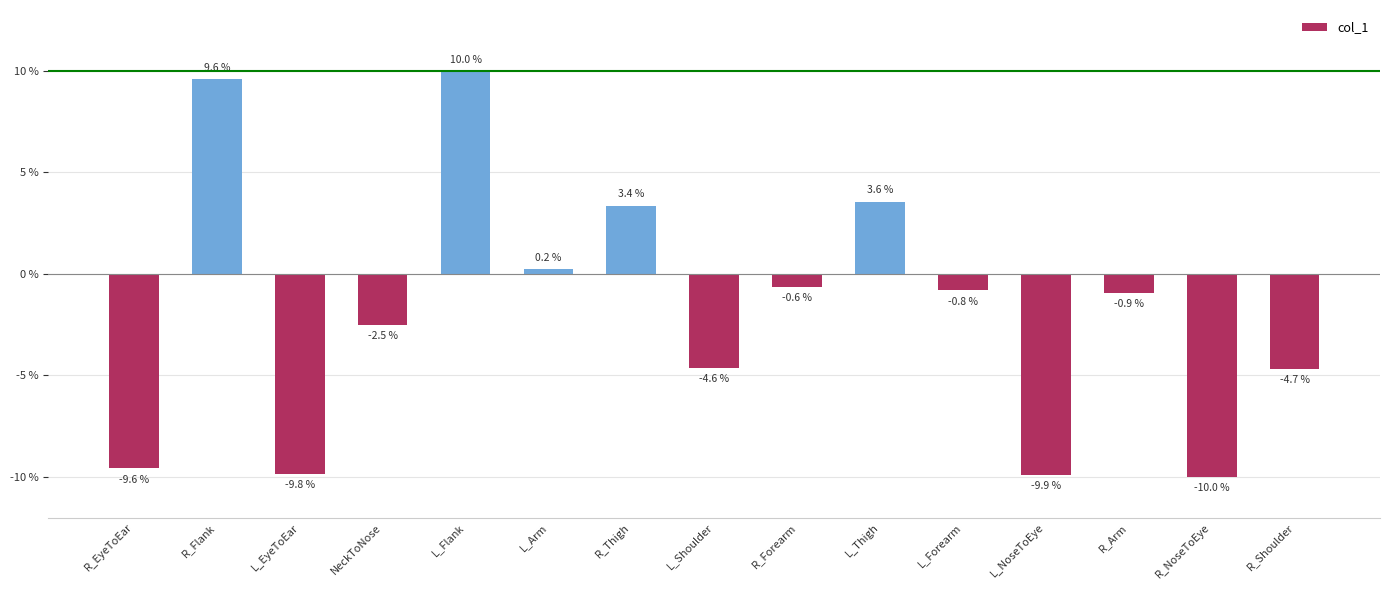

At which label is the value closest to 0?

L_Arm